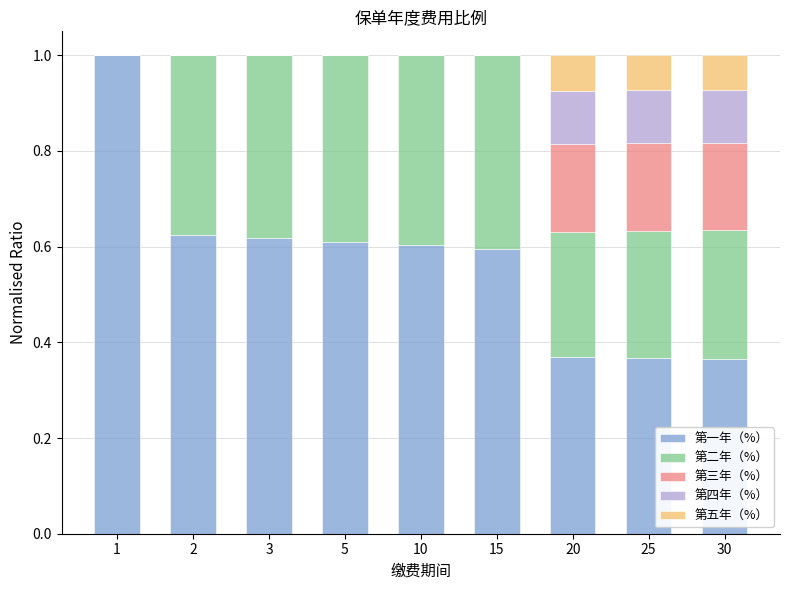

What is the total value across all series at 15?

1.0